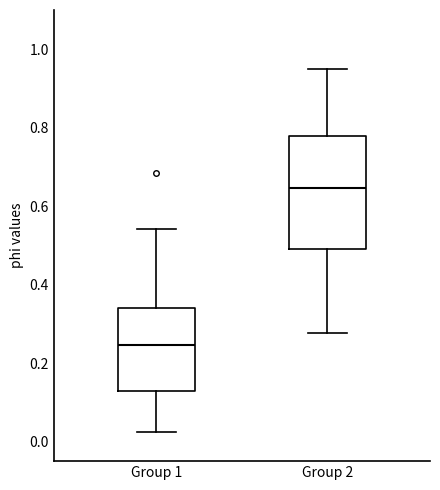

Comparing the boxes themselves (not the whiskers), which one is the tallest?

Group 2